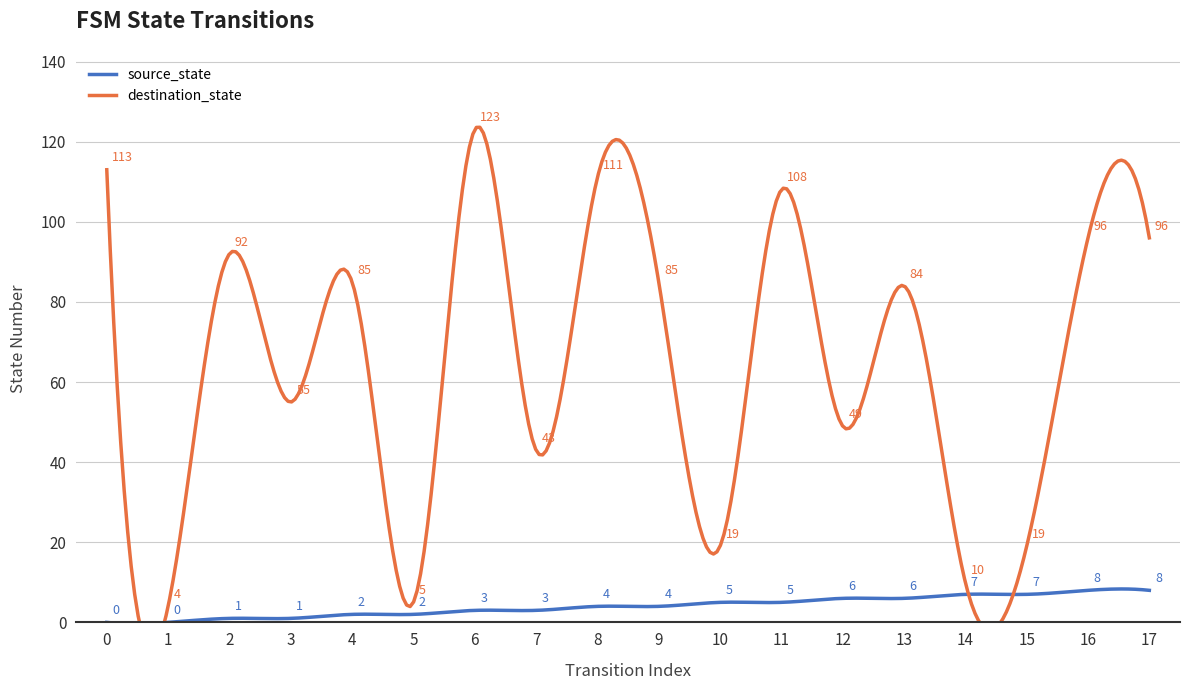

The value of source_state at 6 is 3. True or false?

True